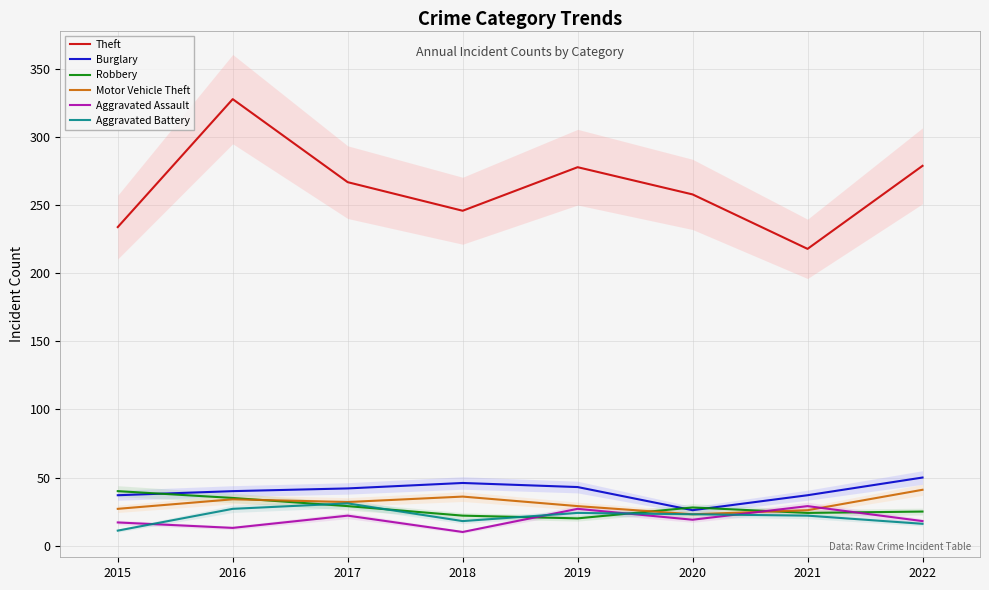

At how many categories does at least one series exceed 124?

8